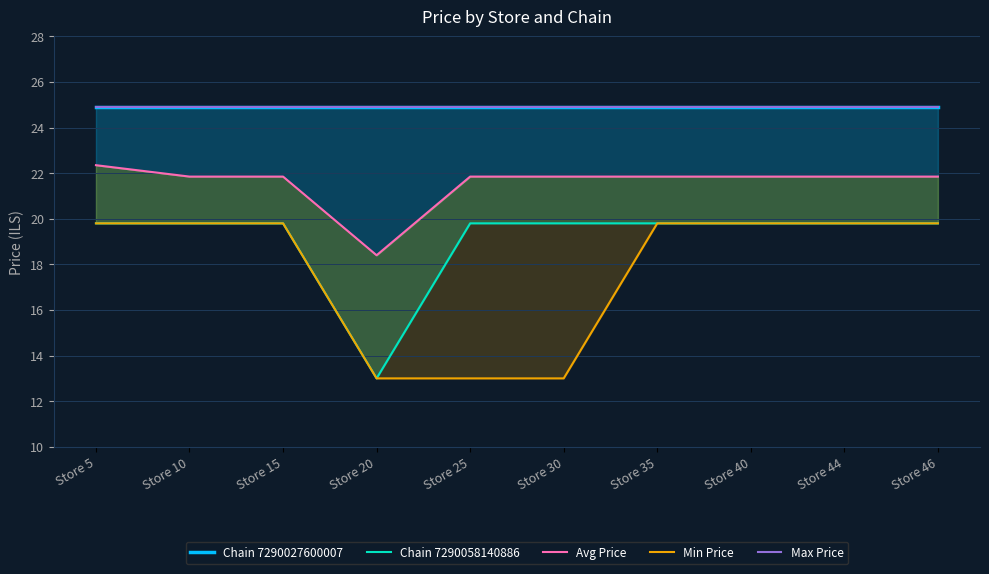

The value of Max Price at Store 30 is 44.5. True or false?

False